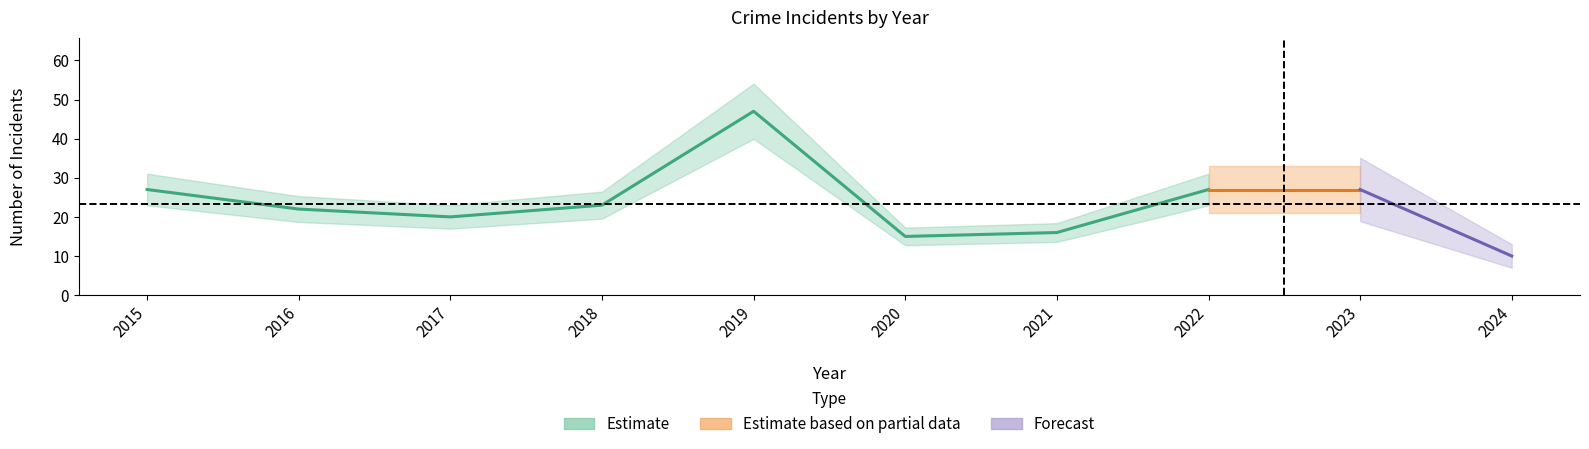

Is the value of Aggravated Assault at 2024 greater than the value of Robbery at 2020?

No